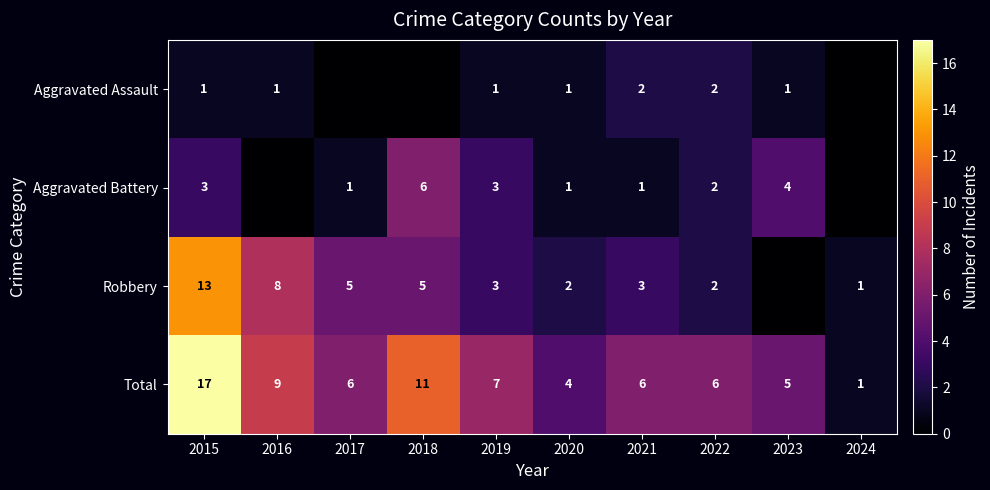

Where is Total nearest to the value 9?

2016